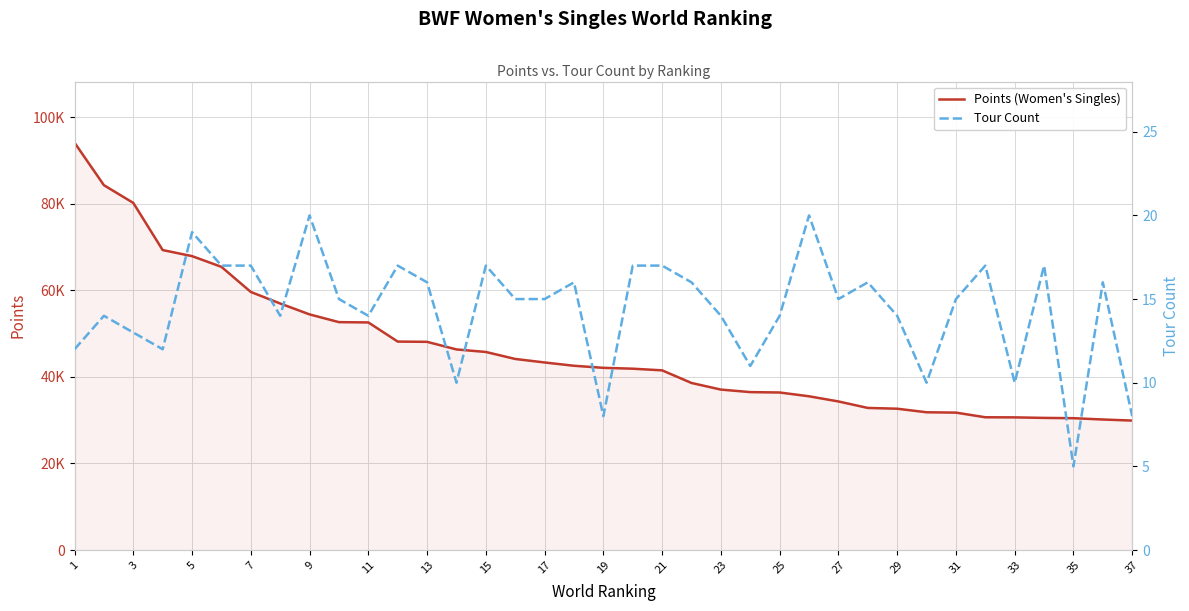

In Tour Count, how many points are lower than both neighbors (excluding endpoints)?

10